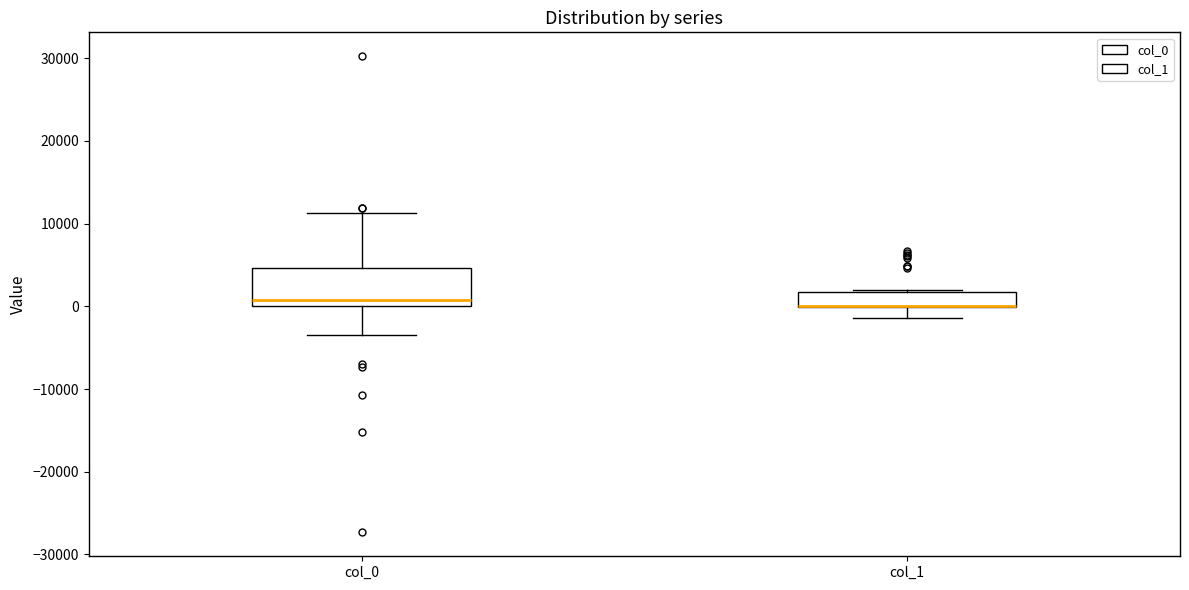

Reading left to right, transcribe this box plot: for each box, give where its median line is, the range the box spans, and where its two whiskers end, as read against the y-axis. The values are not printed on the chart, so give them approximately, as read against the axis.

col_0: median 1000, box 0 to 5000, whiskers -4000 to 11000
col_1: median 0 (drawn on the box's lower edge), box 0 to 2000, whiskers -1000 to 2000